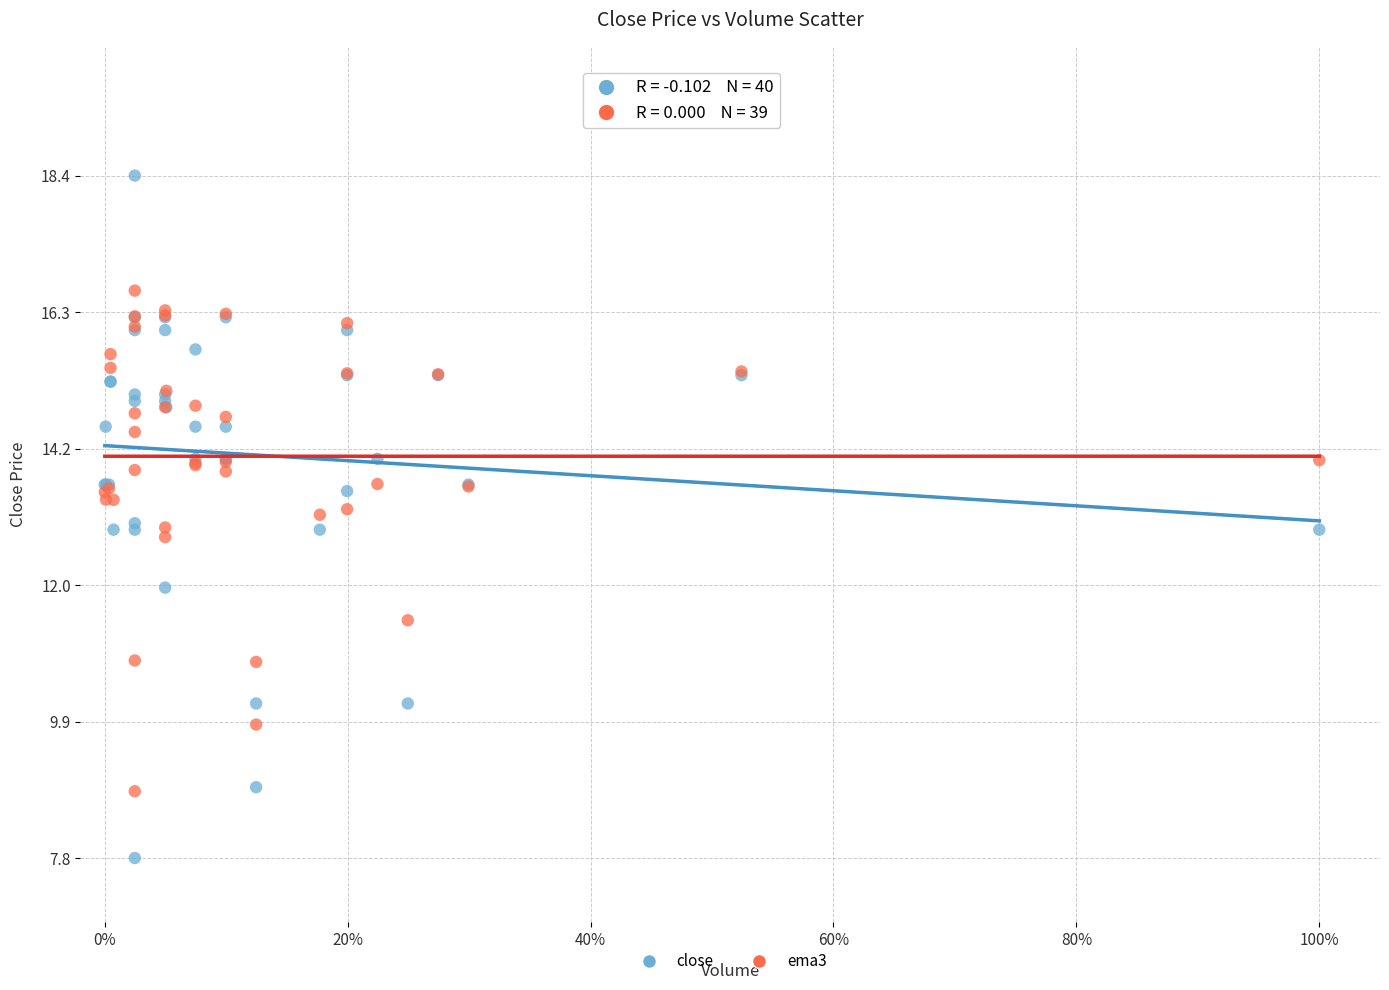

Which series has the widest spread of Y values?

close